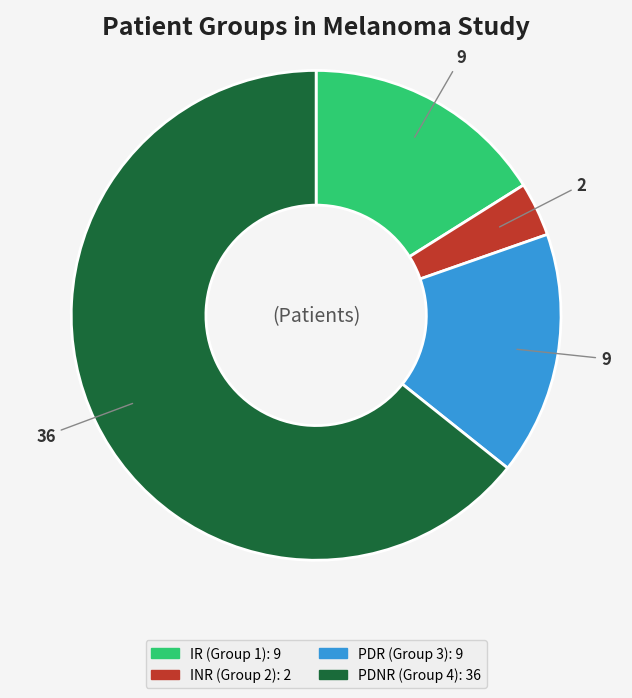

Is the sum of PDR (Group 3) and PDNR (Group 4) greater than half?

Yes